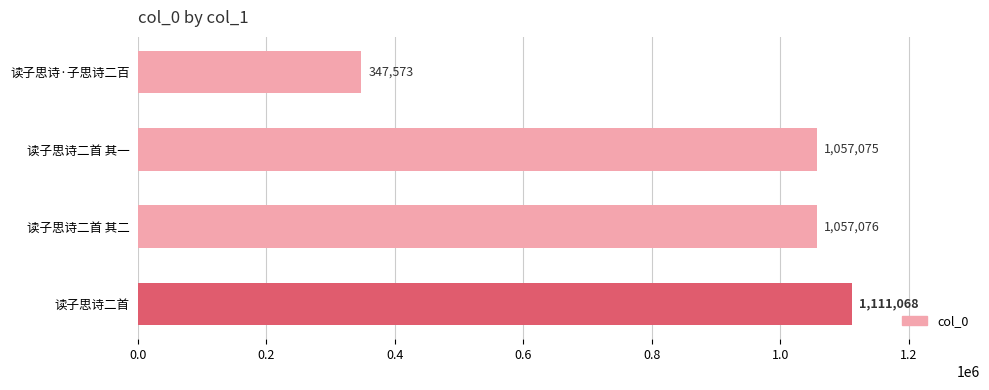

What is the greatest value displayed?

1111068